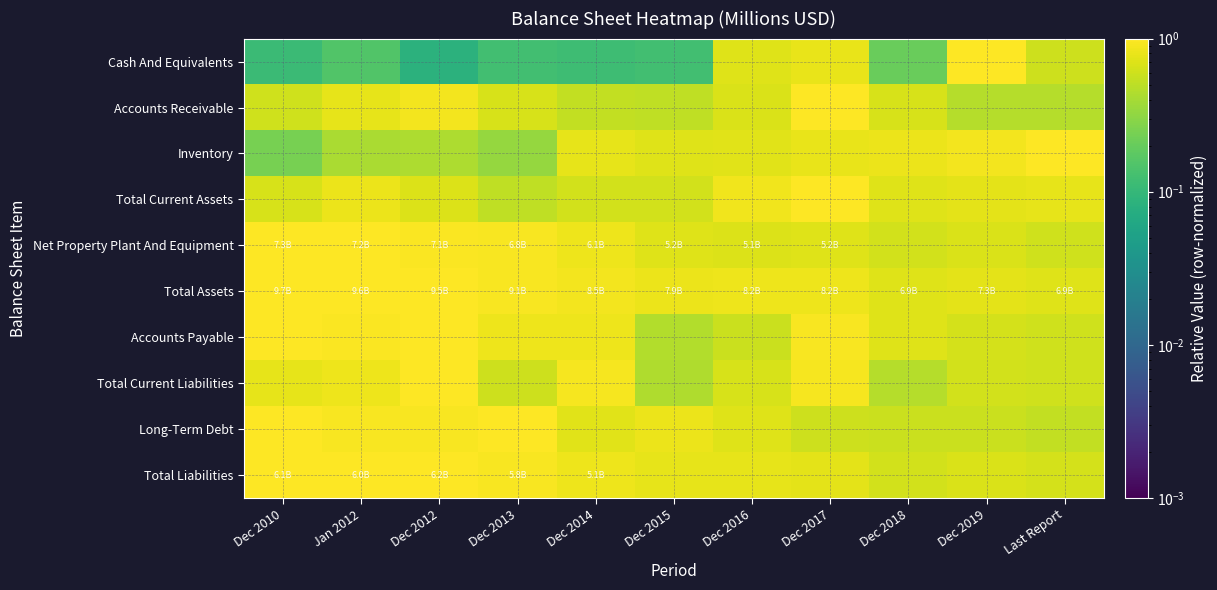

At which category is the sum across all series the highest?

Dec 2017